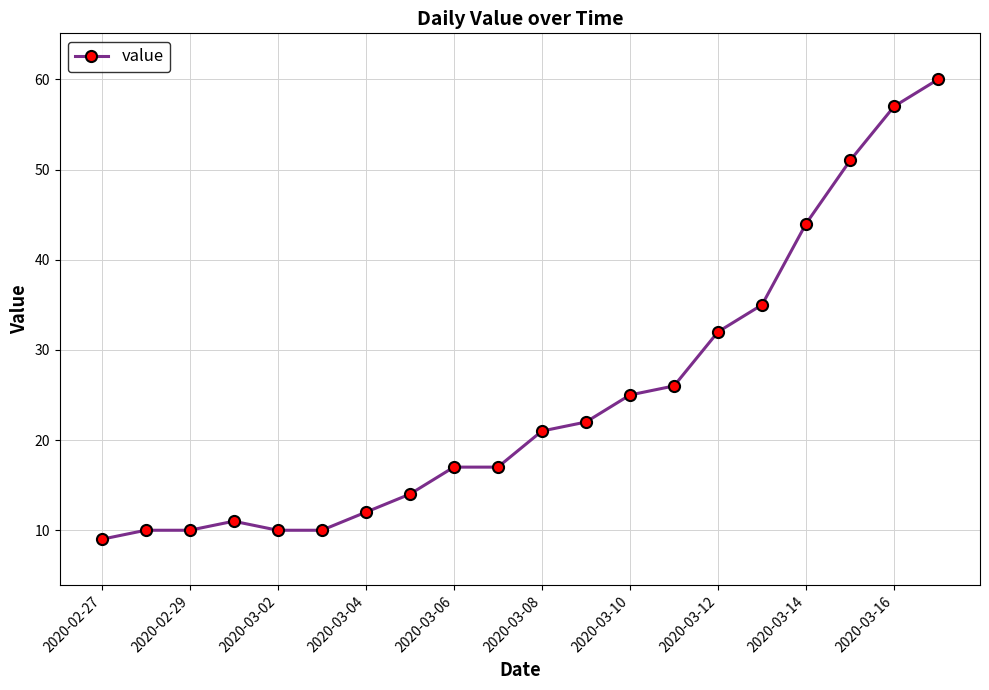

What is the sum of all values?

493